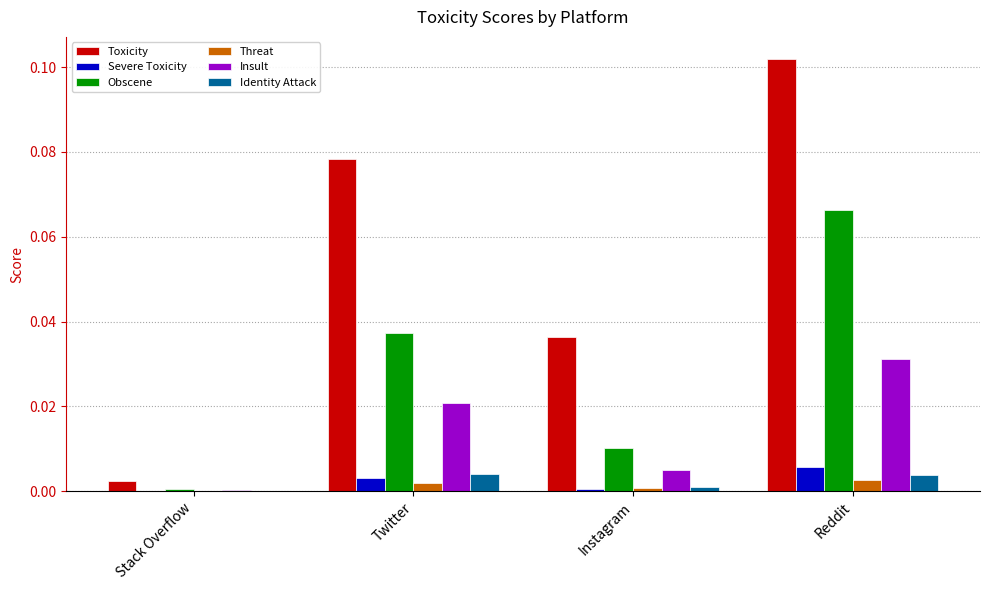

Is it true that Threat equals 0.0 at Stack Overflow?

True